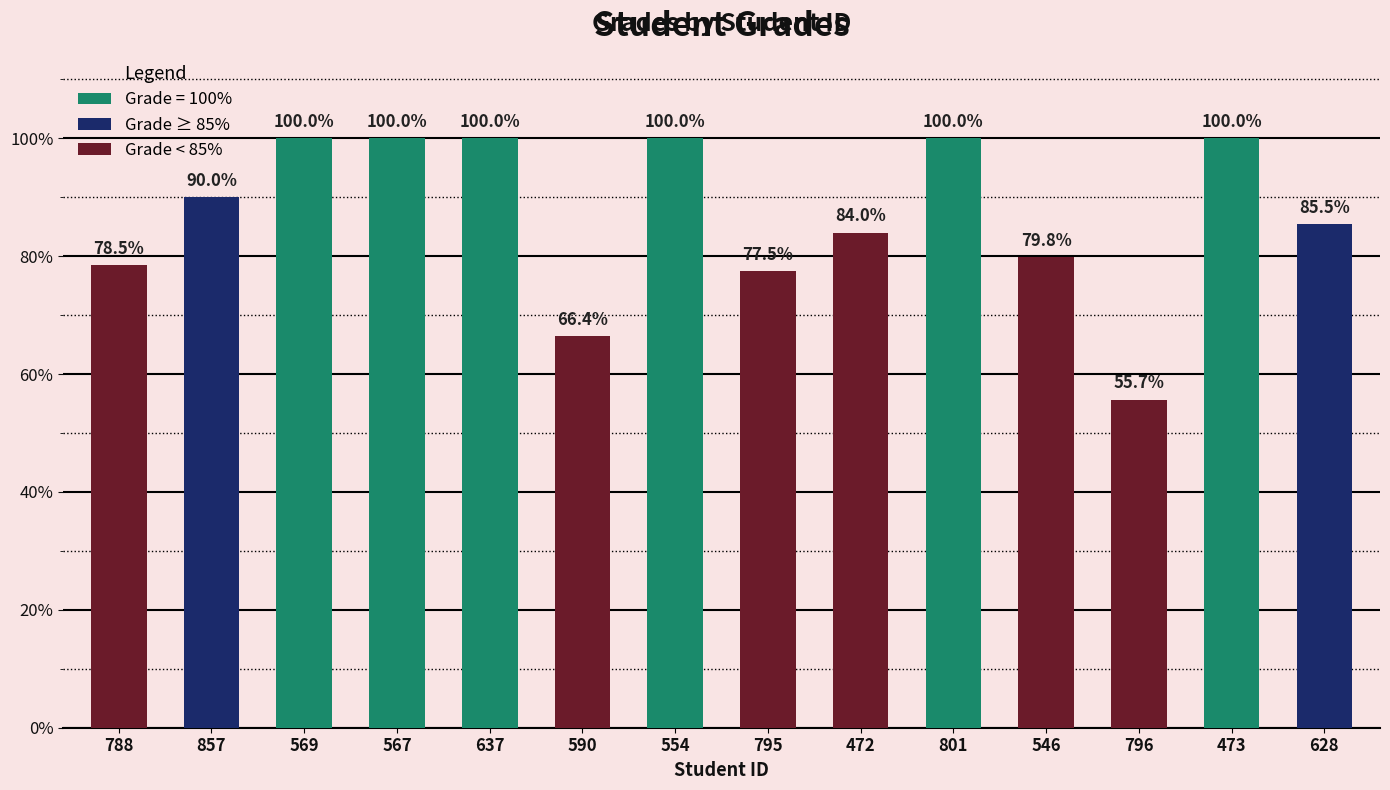

What is the change in value from 590 to 472?

+17.6